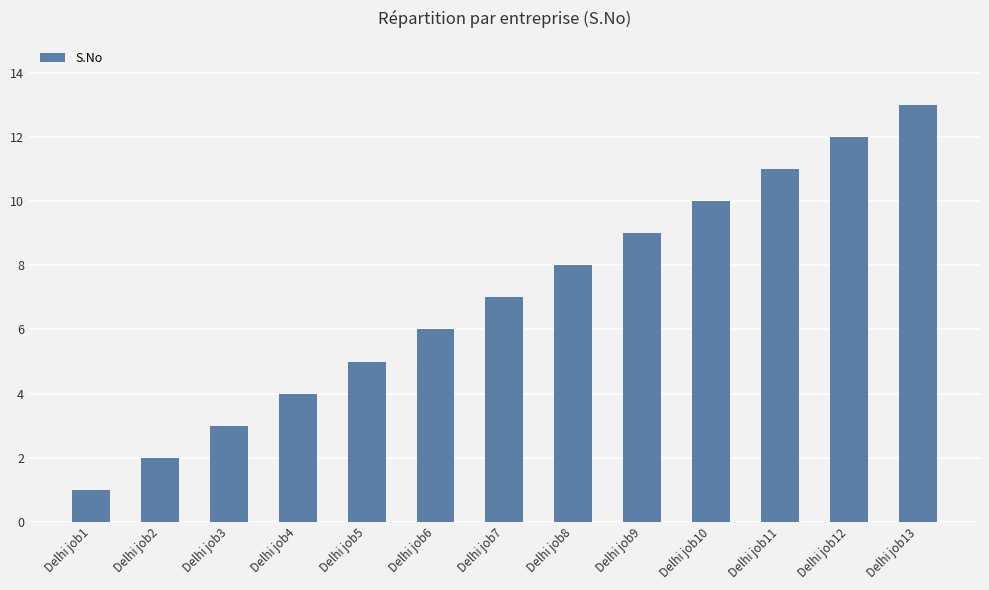

Rank the categories by value from lowest to highest.

Delhi job1, Delhi job2, Delhi job3, Delhi job4, Delhi job5, Delhi job6, Delhi job7, Delhi job8, Delhi job9, Delhi job10, Delhi job11, Delhi job12, Delhi job13